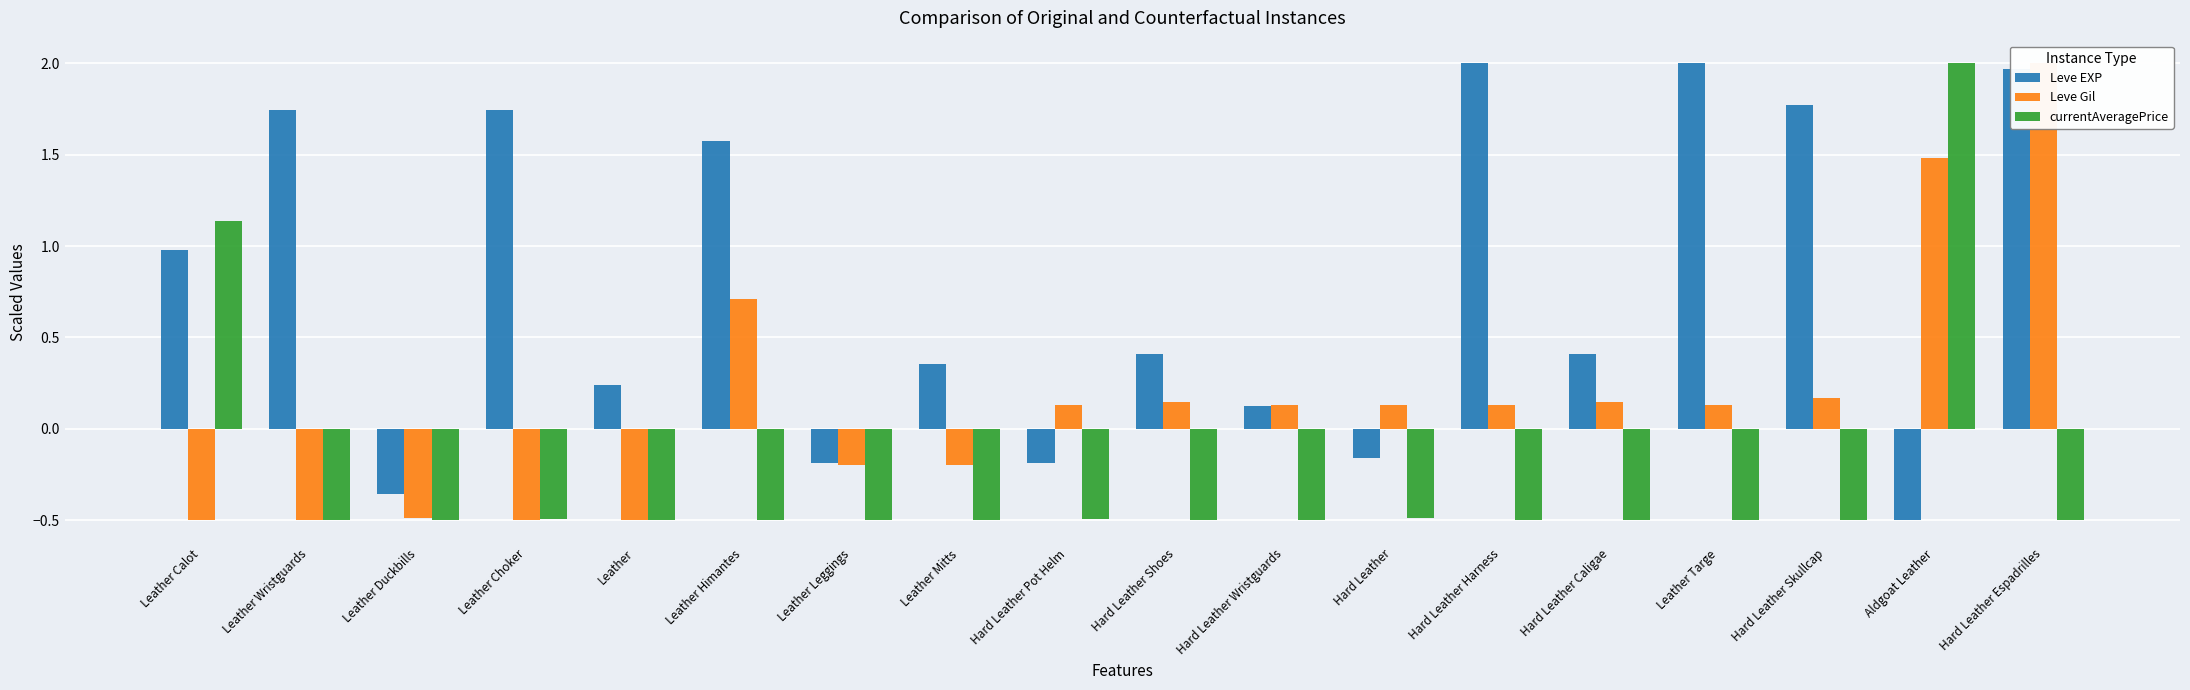

What is the minimum value shown in the chart?

-0.5